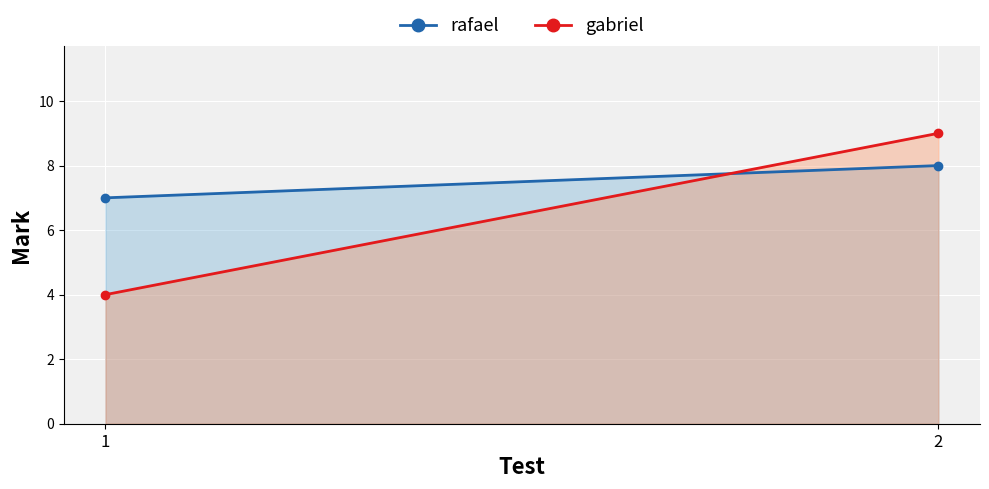

List the labels in order of rafael value, largest first.

2, 1